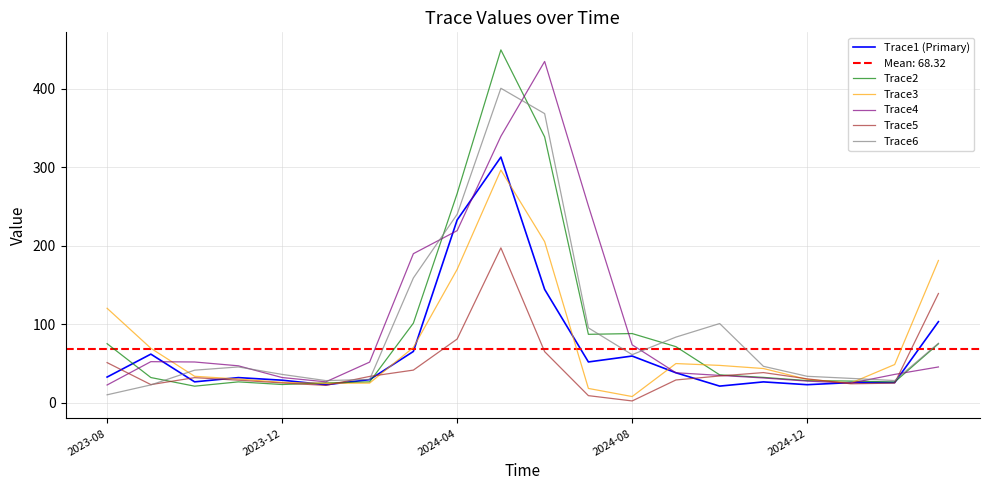

What is the minimum value for Trace2?

21.2